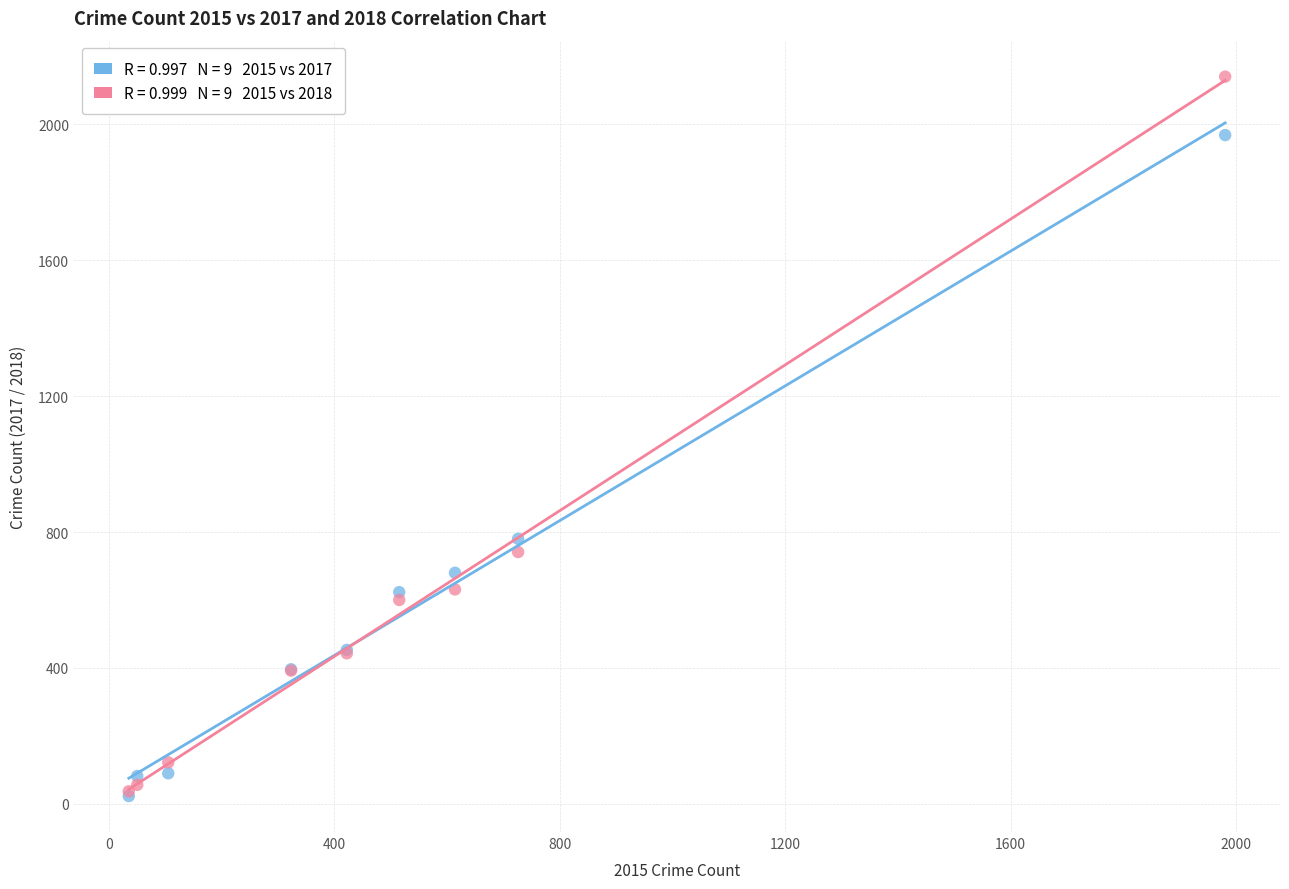

Across all series, what Y value is closest to 1081?

780